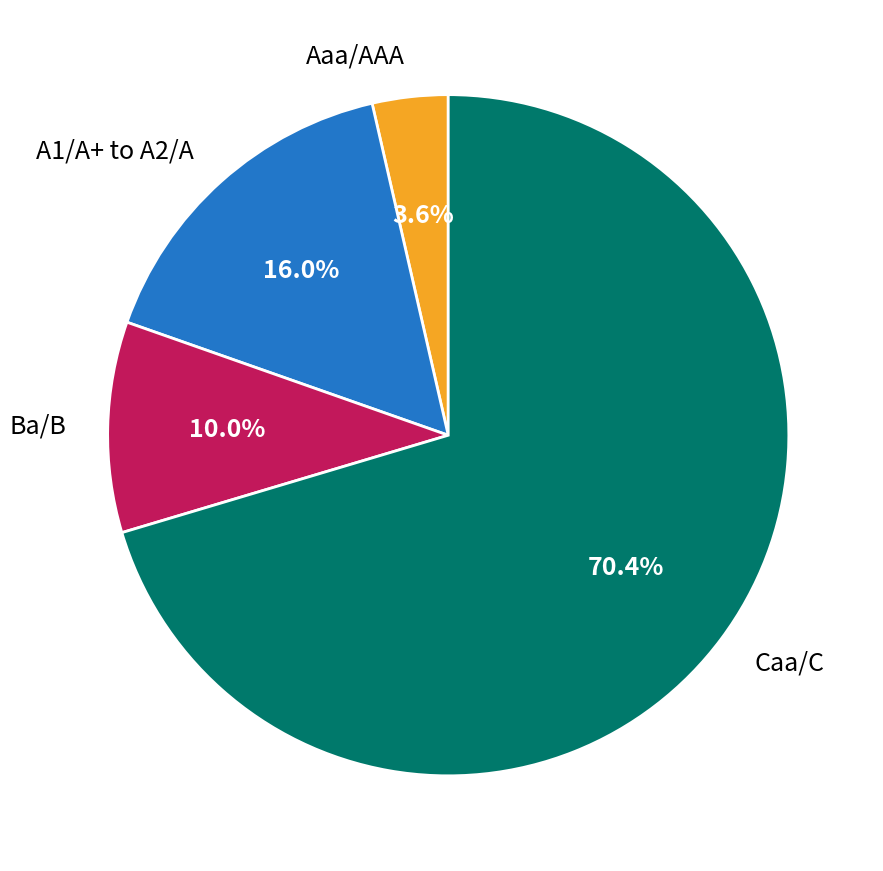

Do Aaa/AAA and A1/A+ to A2/A together represent more than half of the pie?

No